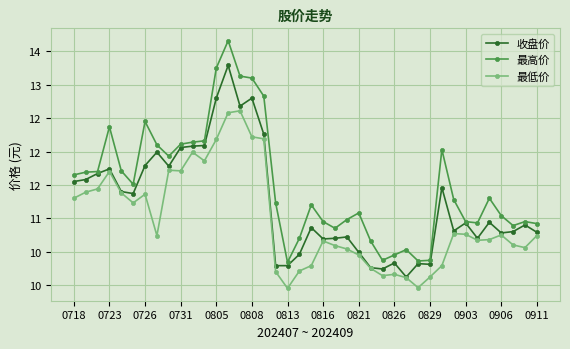

Does the chart have visible grid lines?

Yes